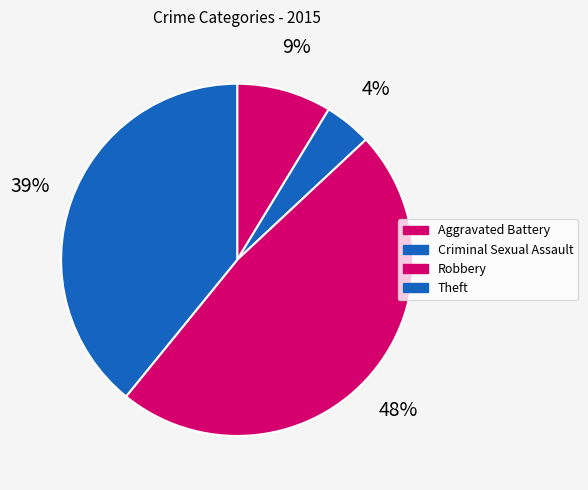

How much of the chart is everything except Robbery?

52.2%